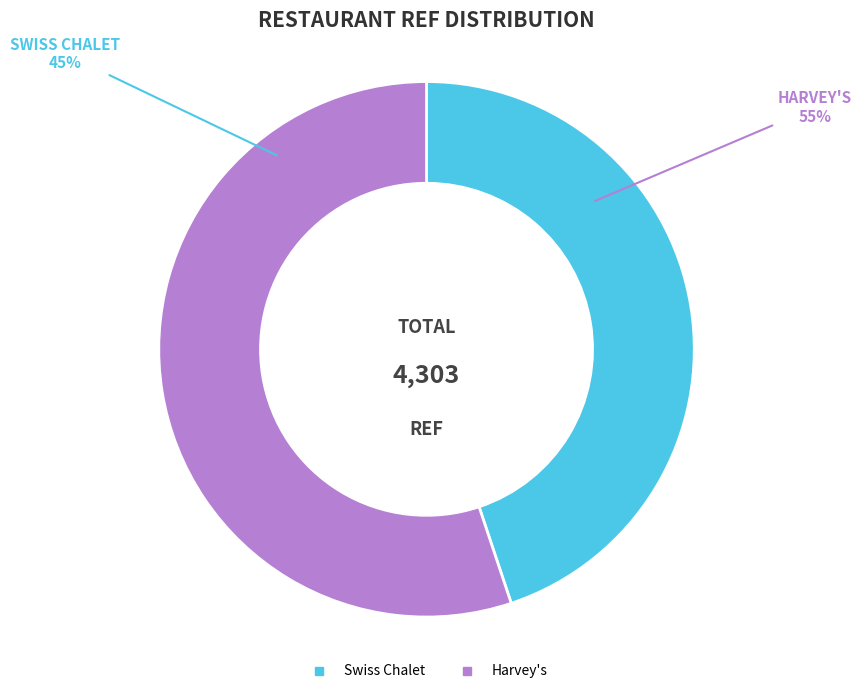

Is Swiss Chalet the majority of the pie?

No